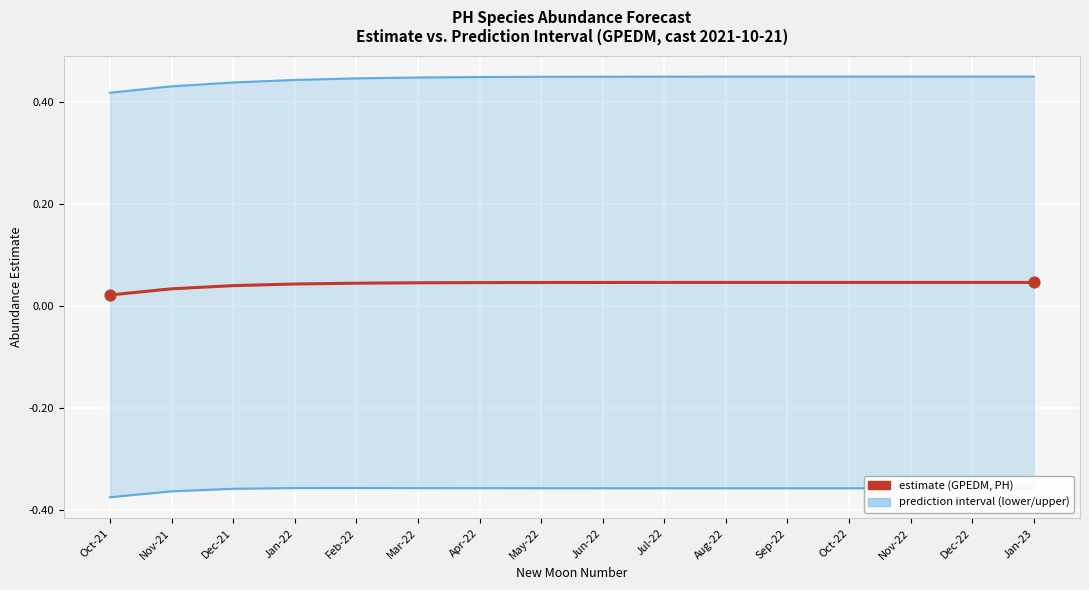

Which series has the largest total across all categories?

upper_pi